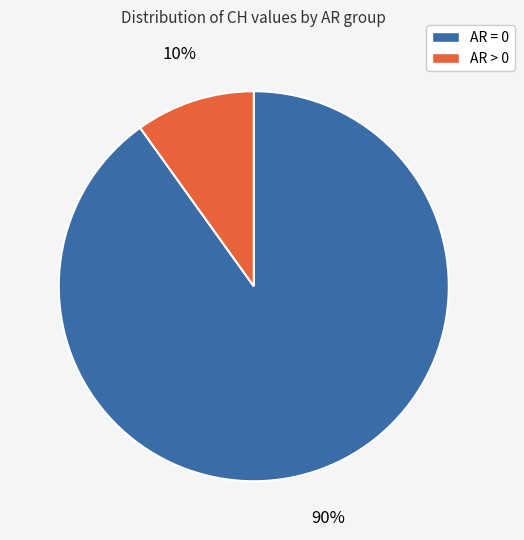

To the nearest percent, what is the average slice percentage?

50%